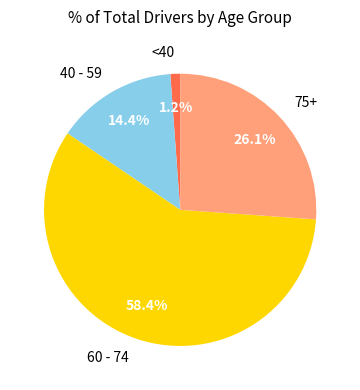

How many slices are in this pie chart?

4